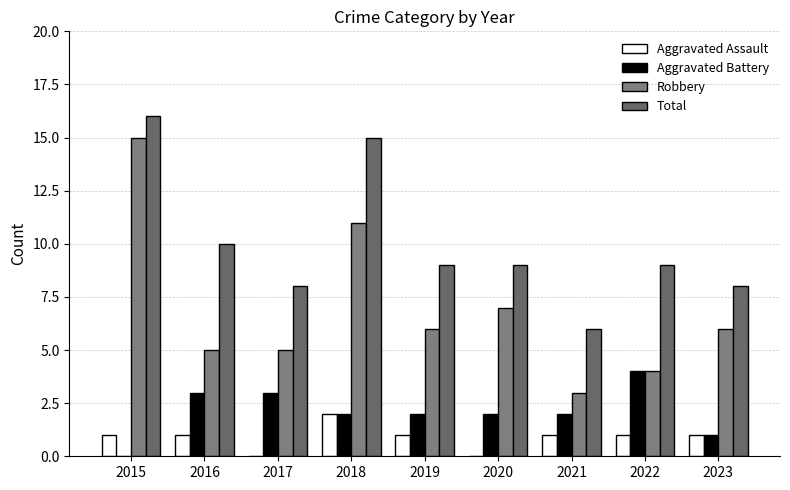

How many series are shown in this chart?

4